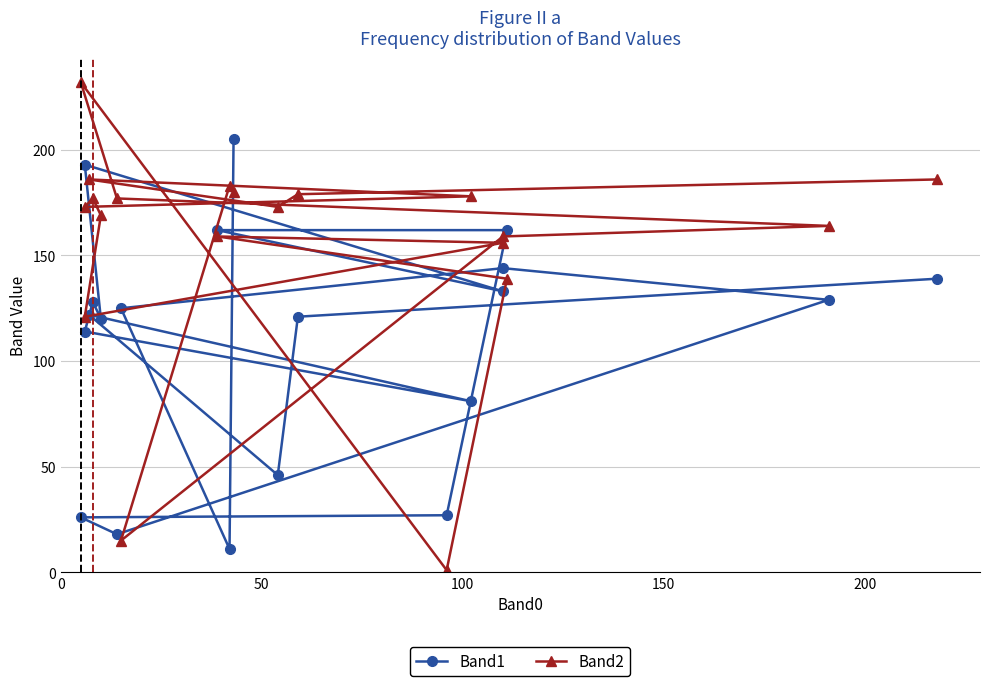

Reading left to right, transcribe all the data shown in this chart.

Band1: 205	11	125	144	129	18	26	27	162	162	133	193	120	128	114	81	122	46	121	139
Band2: 180	183	15	159	164	177	232	1	139	159	156	121	169	177	173	178	186	173	179	186